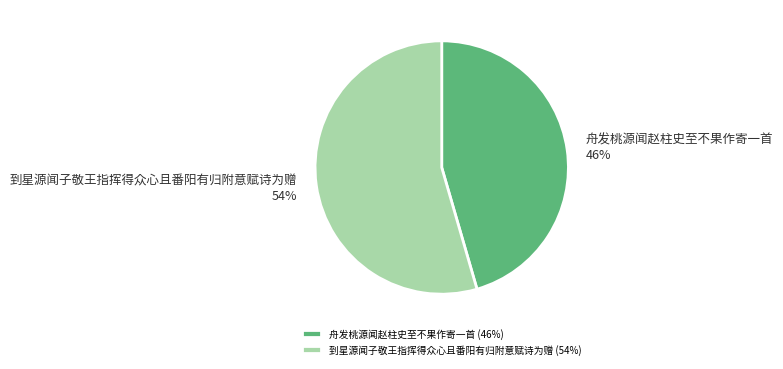

To the nearest percent, what percentage of the pie is 舟发桃源闻赵柱史至不果作寄一首?

46%